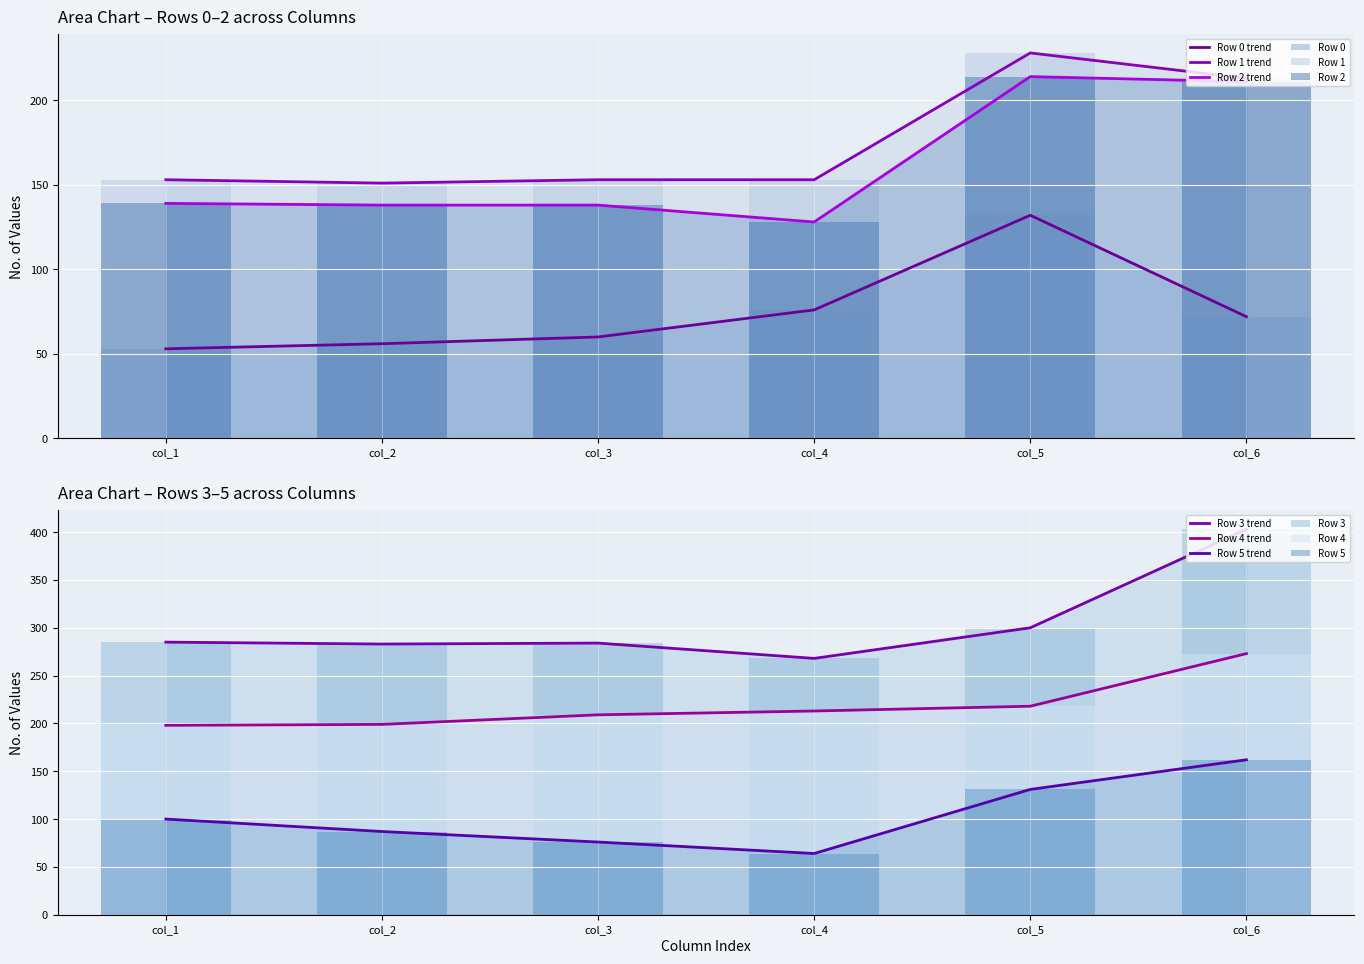

True or false: Row 0 has a value of 19 at col_3.

False